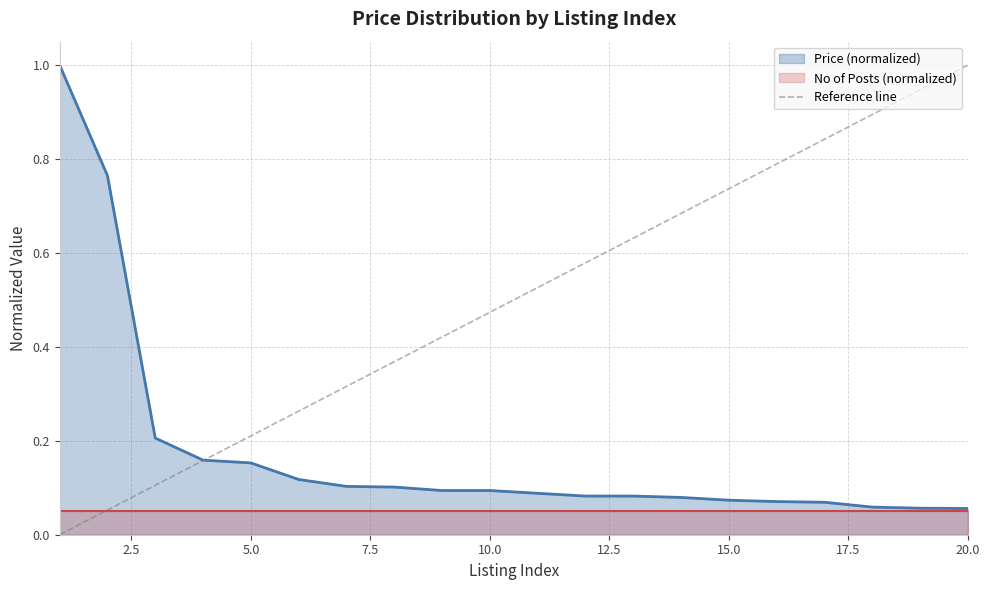

The Price (normalized) series shows 0.2 at 10.0. True or false?

False